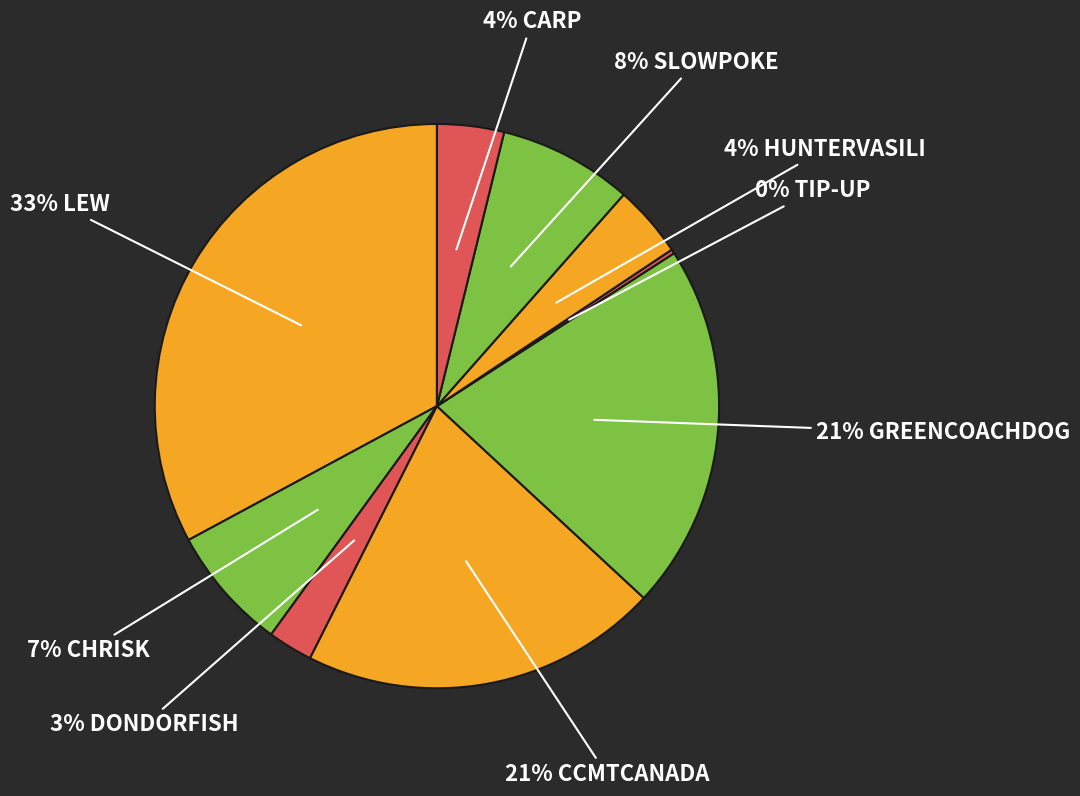

How many slices are in this pie chart?

9